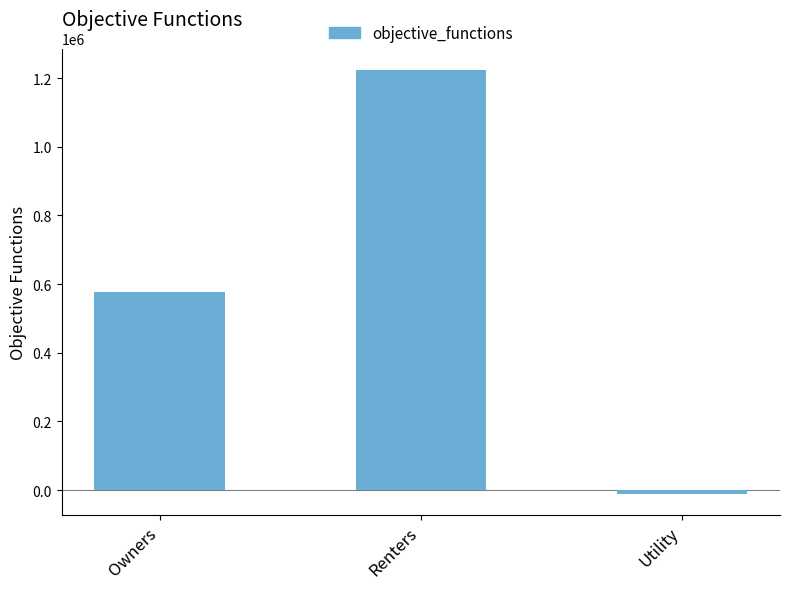

What is the minimum value shown in the chart?

-10534.4